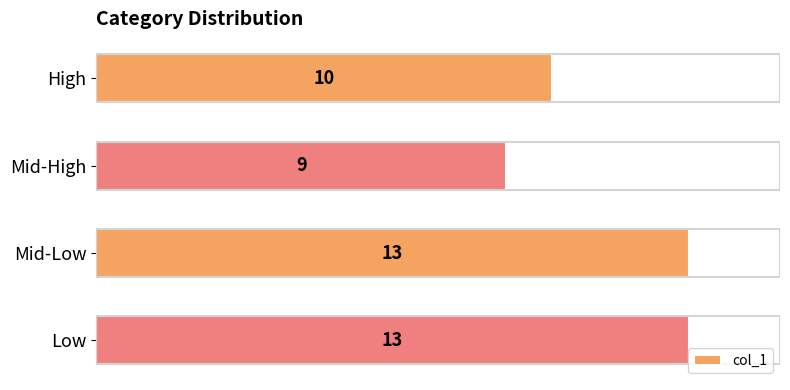

What is the approximate value at Low?

13